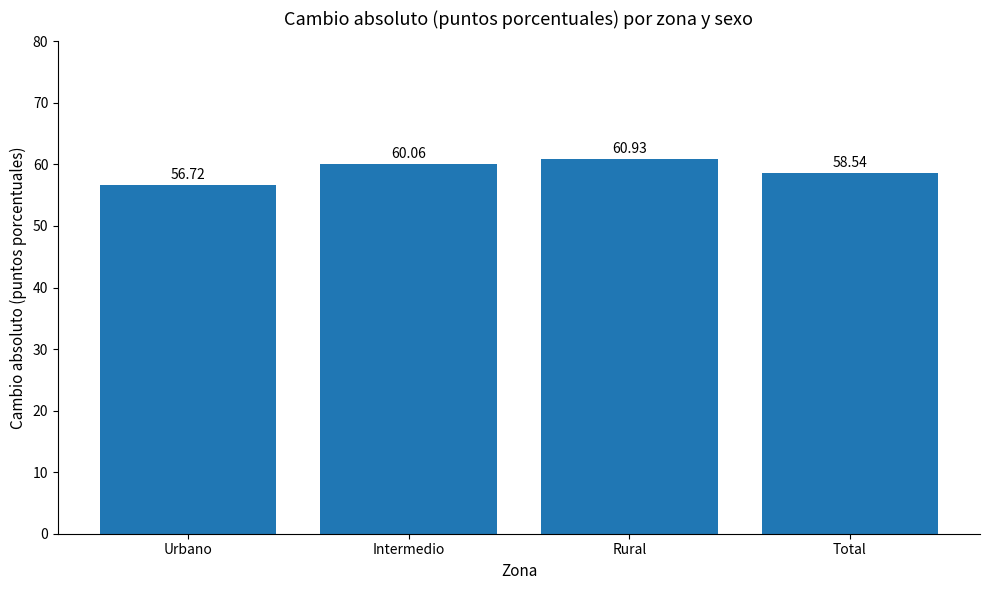

What is the change in value from Intermedio to Rural?

+0.9